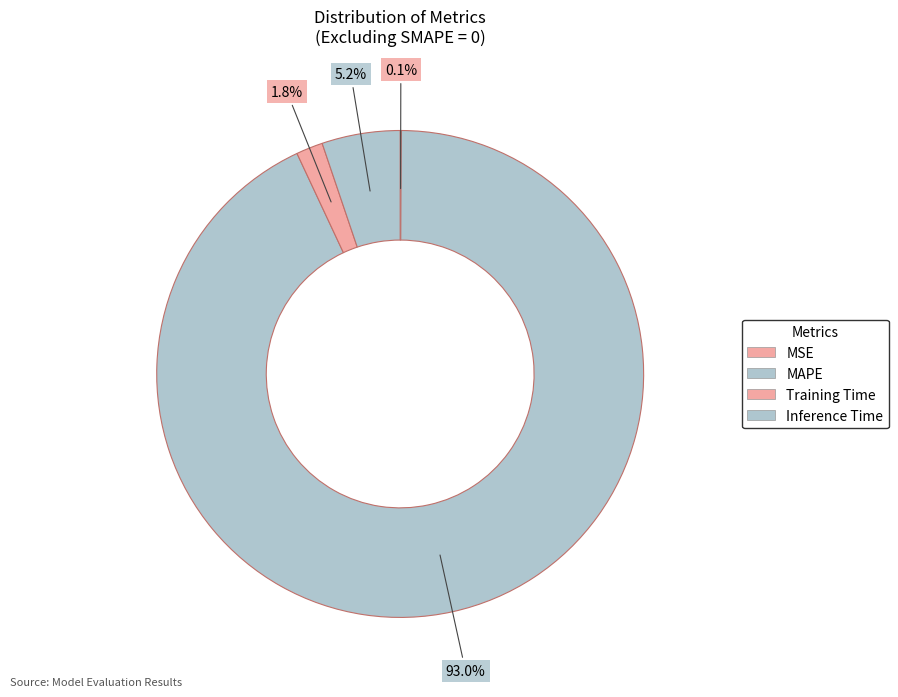

Count the number of slices in the pie.

4